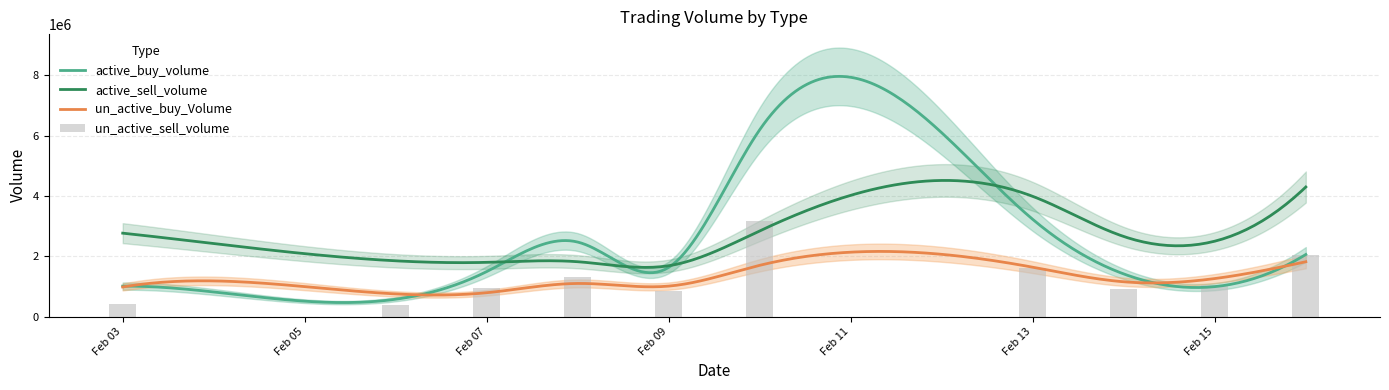

How many distinct data groups are displayed?

4